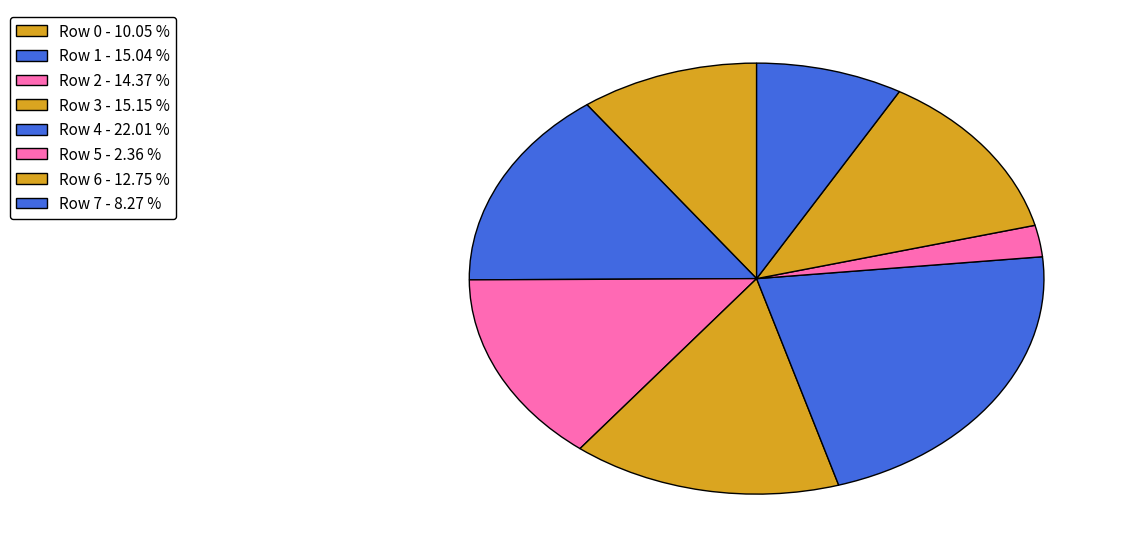

Rank the categories by value from lowest to highest.

Row 5, Row 7, Row 0, Row 6, Row 2, Row 1, Row 3, Row 4